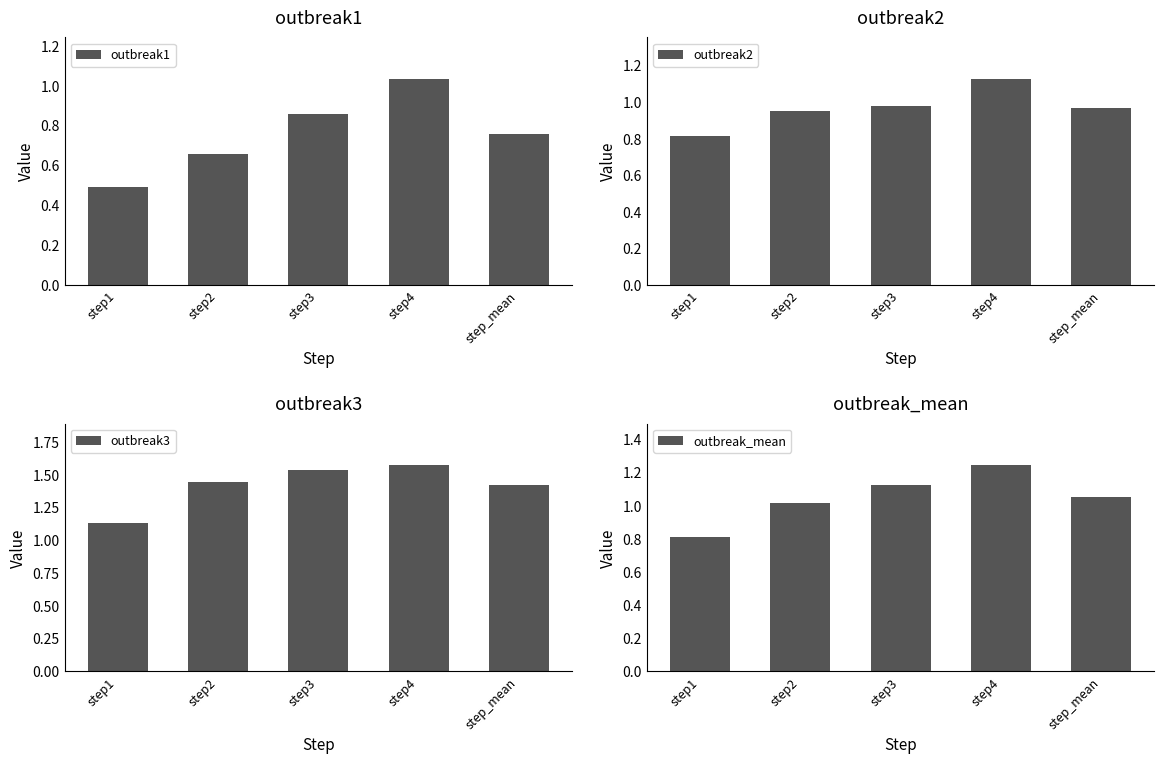

Where is outbreak_mean nearest to the value 1?

step2